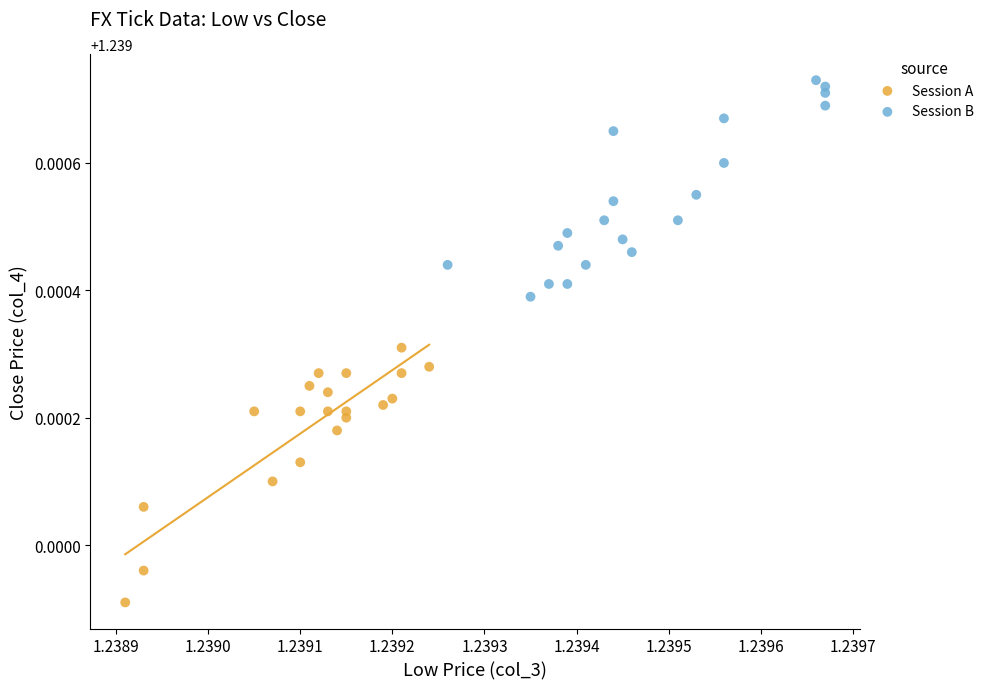

Which series contains the highest Y value?

Session B